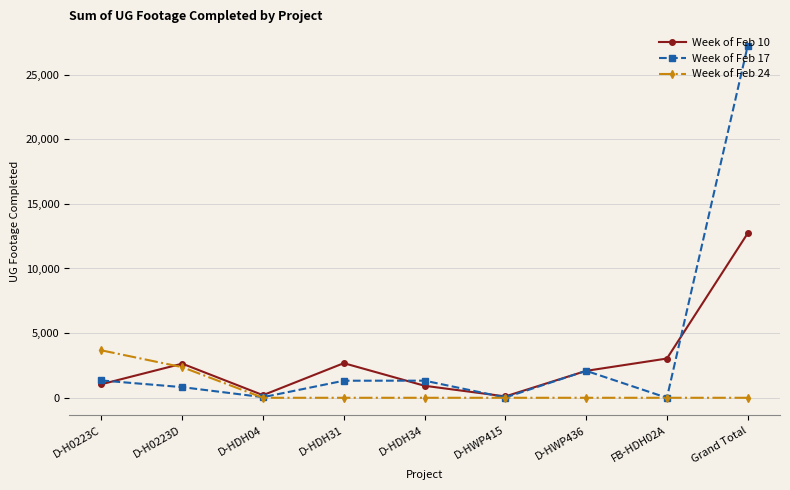

Between D-HWP415 and FB-HDH02A, which series saw the biggest shift?

Week of Feb 10